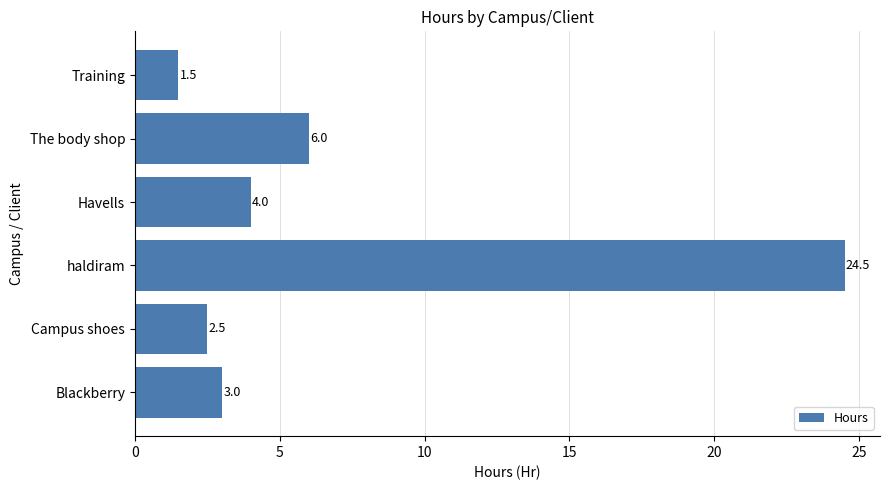

List the labels in order of value, smallest first.

Training, Campus shoes, Blackberry, Havells, The body shop, haldiram